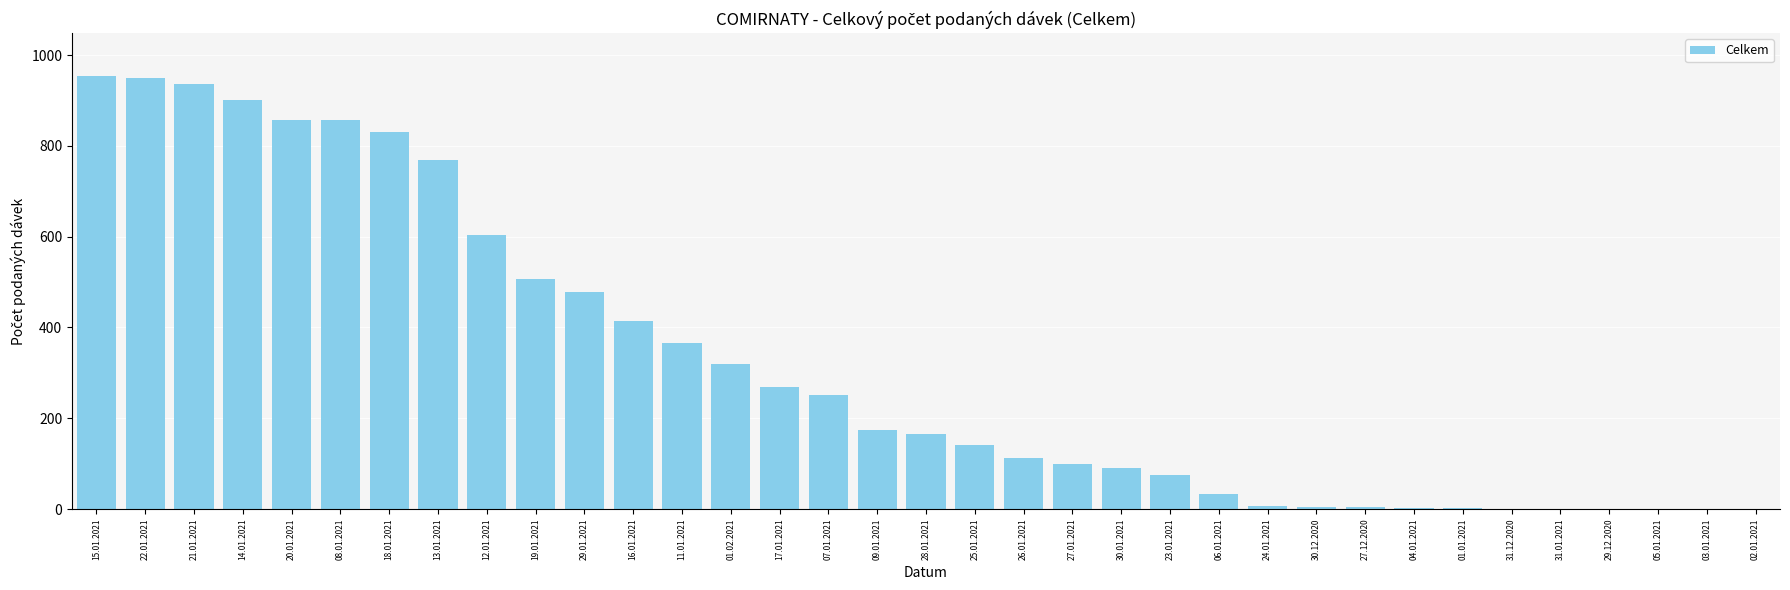

What is the greatest value displayed?

953